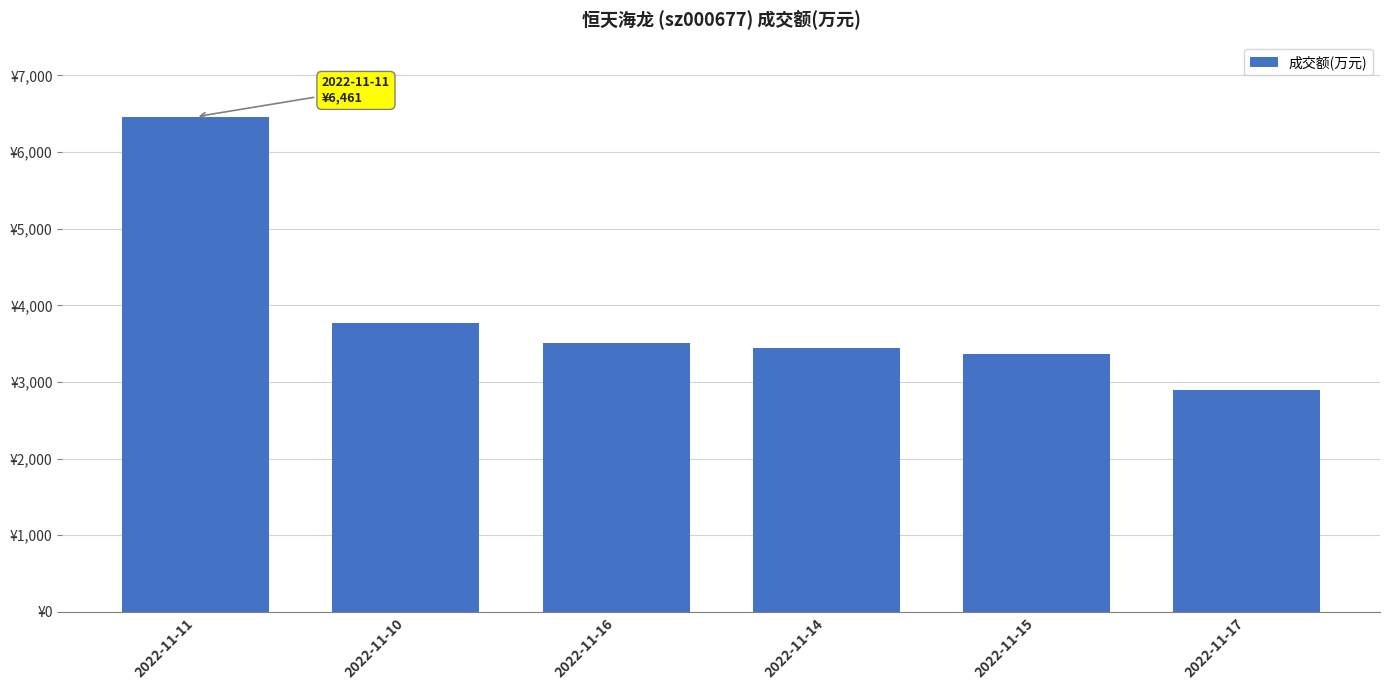

At which label does the data first exceed 3506?

2022-11-11